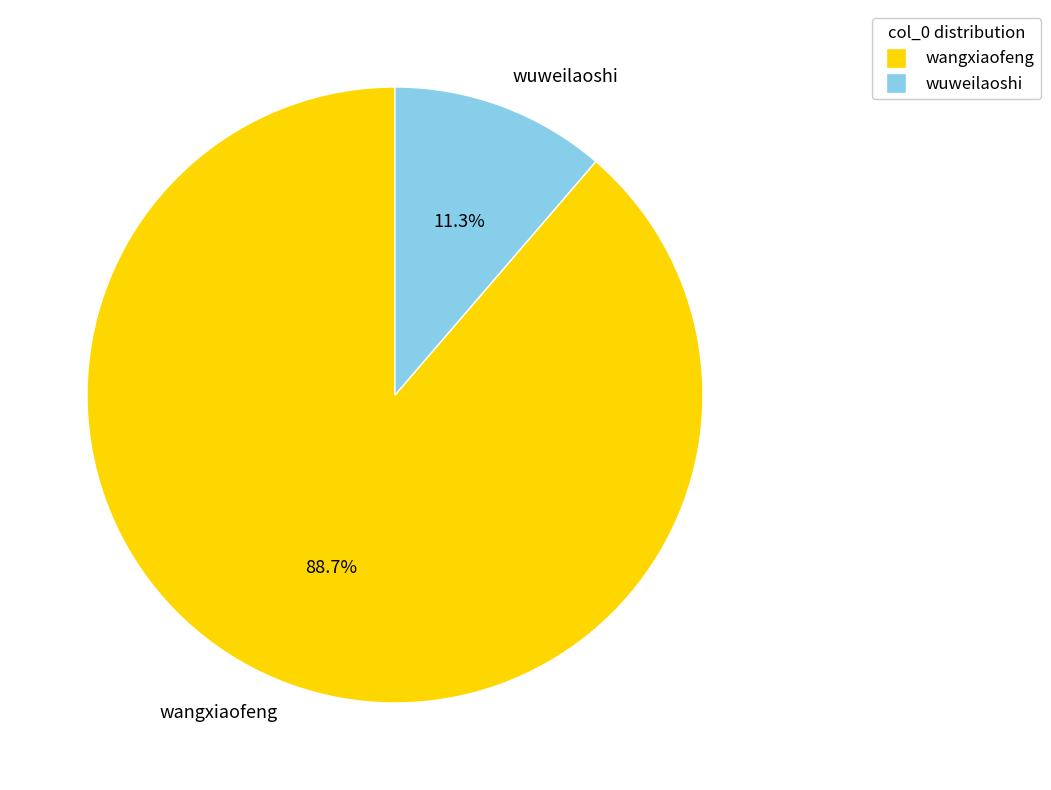

To the nearest percent, what is the difference between the wuweilaoshi and wangxiaofeng slice percentages?

77%